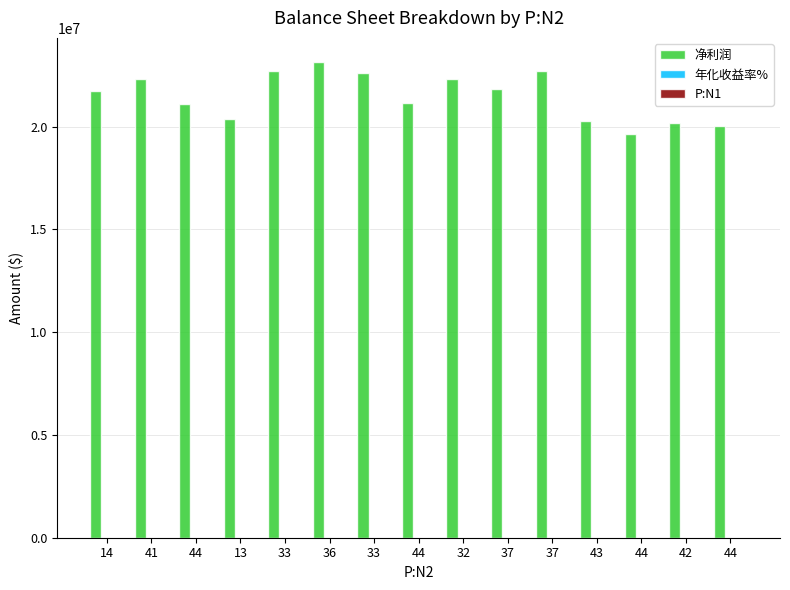

Which series changed the most between 14 and 37?

净利润